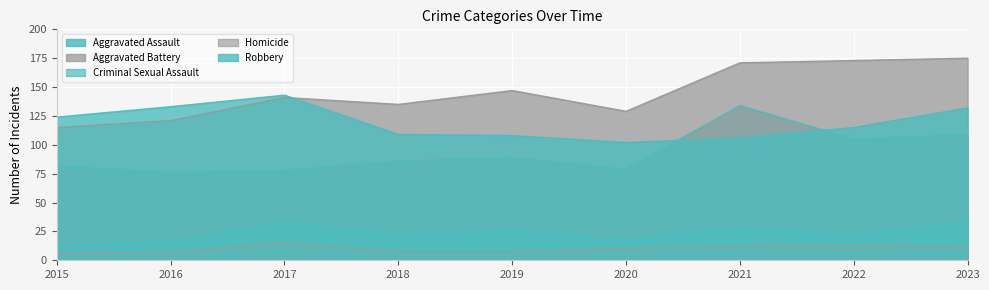

What is the sum of the Aggravated Battery values at 2022 and 2015?

288